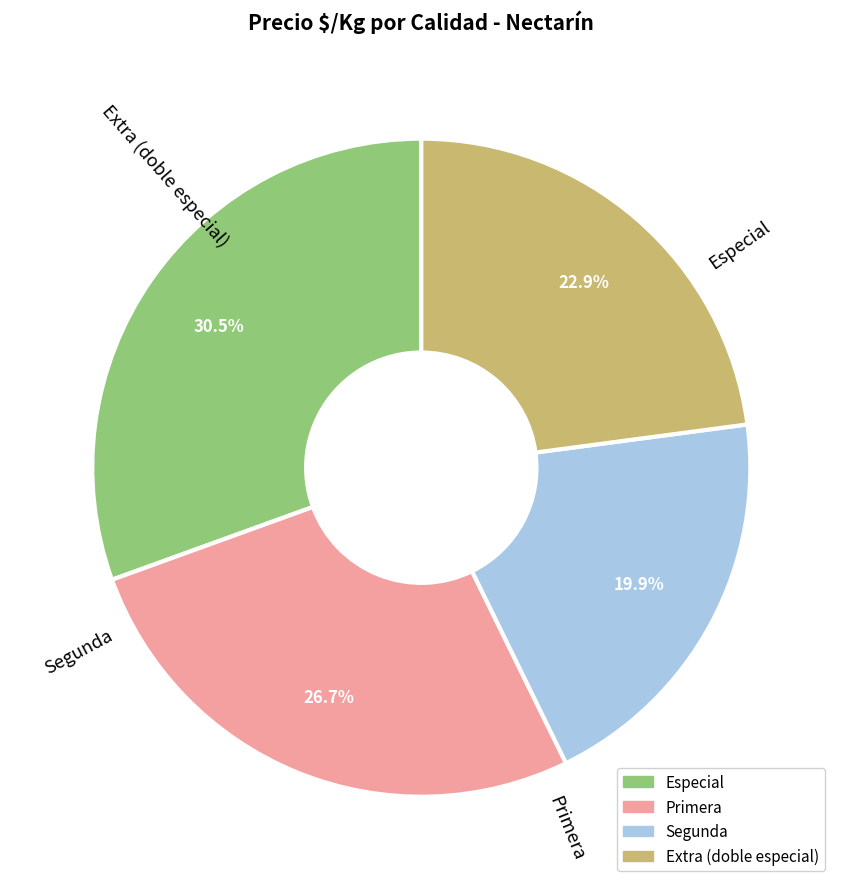

Between Primera and Especial, which is larger?

Especial